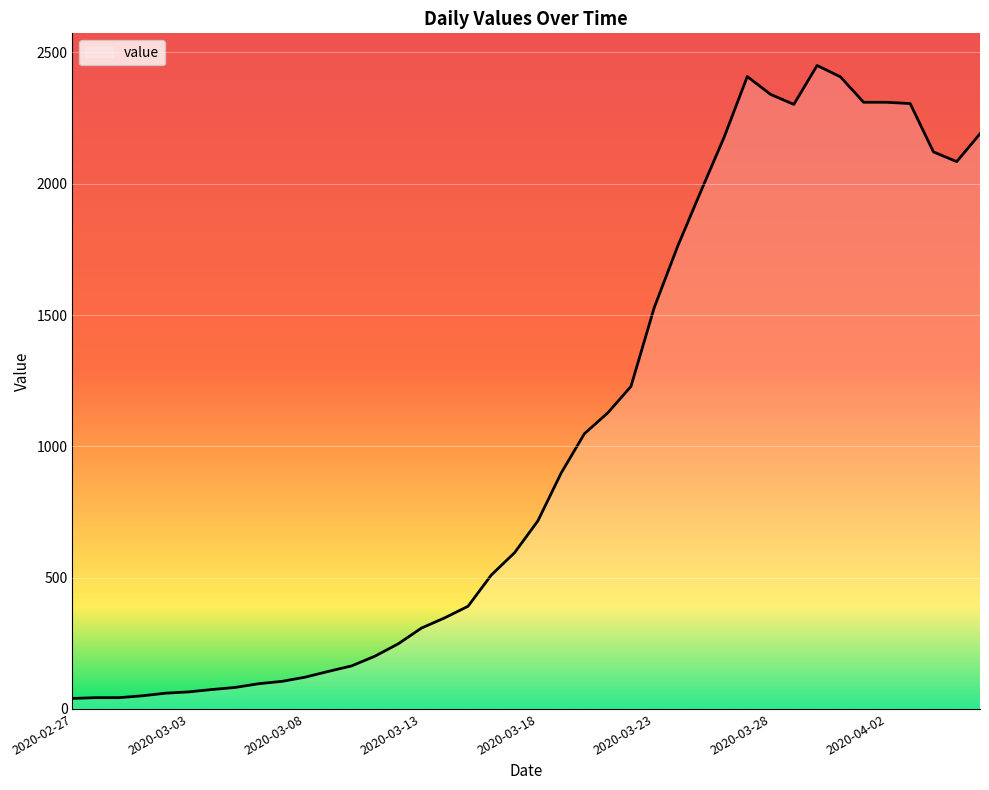

What is the greatest value displayed?

2450